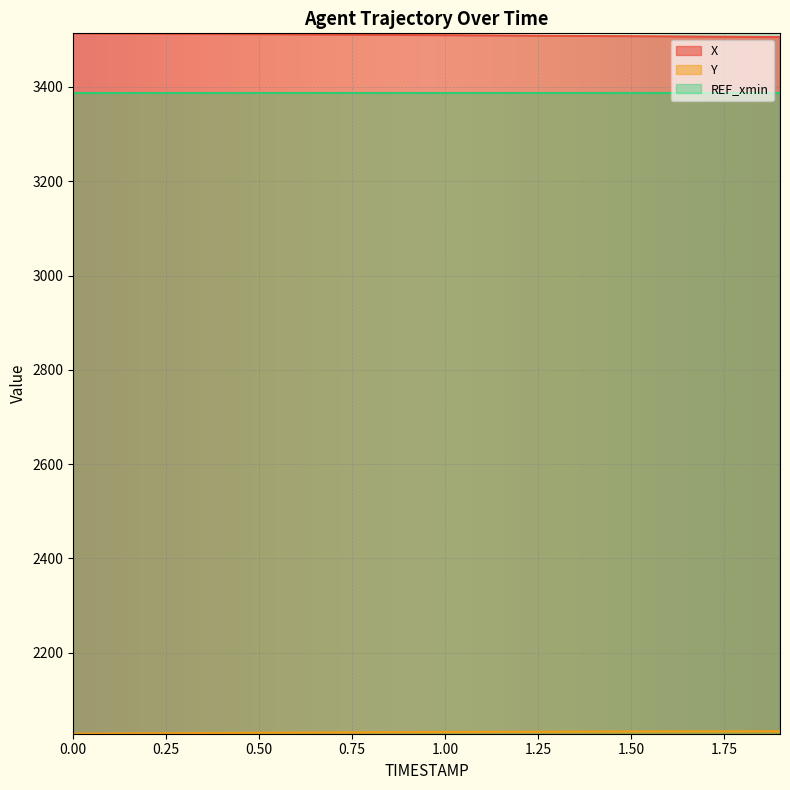

What is the approximate value of Y at 1.6?

2033.3